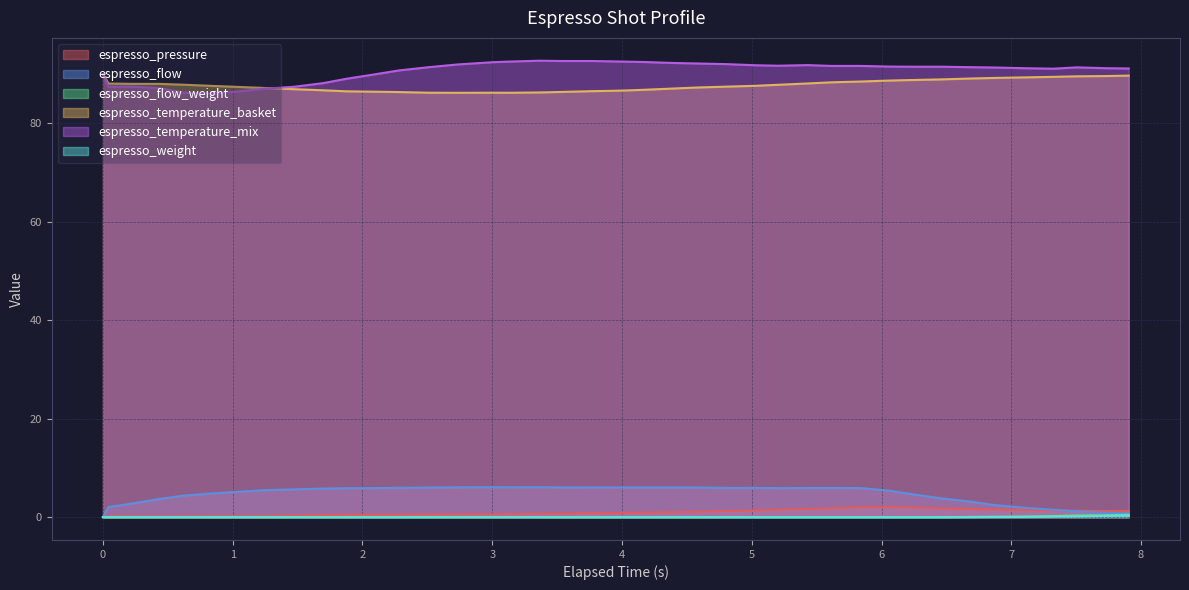

What is the greatest value displayed?

92.7